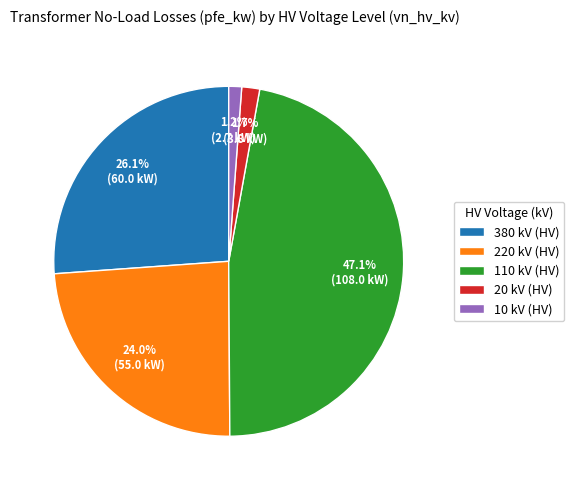

What is the largest slice in the pie chart?

110 kV (HV)